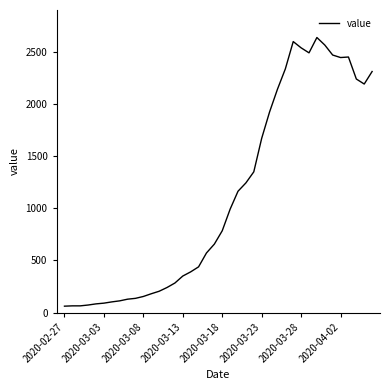

Is this an area chart (filled region under the line)?

No